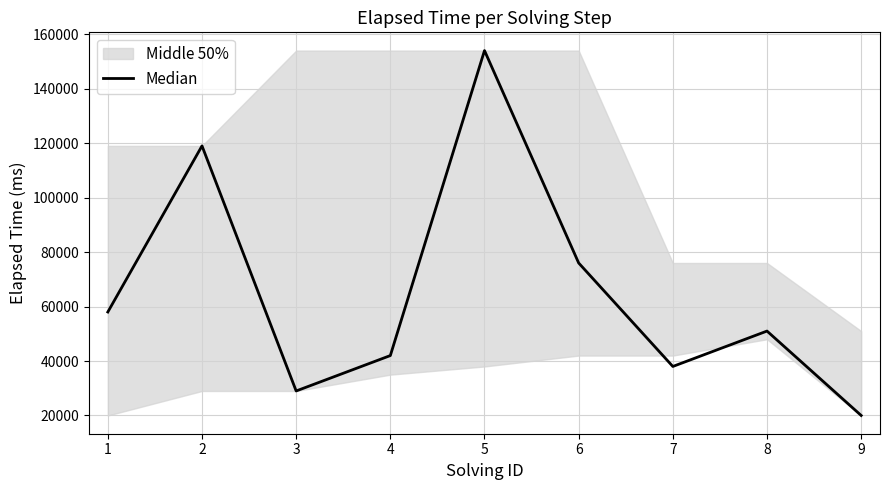

Reading left to right, extract all data points from this chart.

1=58000	2=119000	3=29000	4=42000	5=154000	6=76000	7=38000	8=51000	9=20000